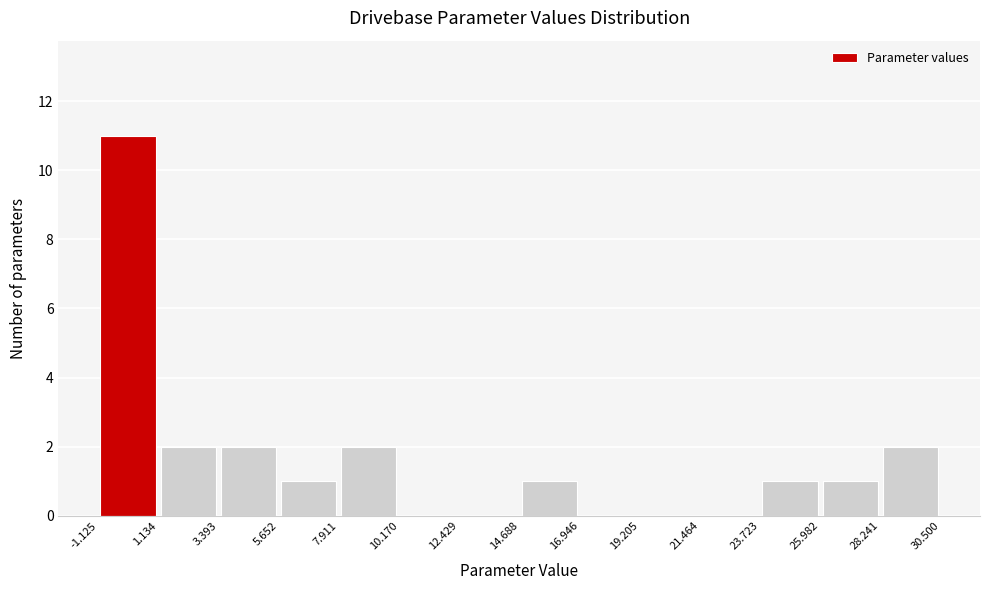

Reading left to right, transcribe this chart: for each bar, give the range it covers on the x-axis and its height. The values are not printed on the chart, so give them approximately, as read against the axis.

-1.125 to 1.134: 11
1.134 to 3.393: 2
3.393 to 5.652: 2
5.652 to 7.911: 1
7.911 to 10.170: 2
10.170 to 12.429: 0
12.429 to 14.688: 0
14.688 to 16.946: 1
16.946 to 19.205: 0
19.205 to 21.464: 0
21.464 to 23.723: 0
23.723 to 25.982: 1
25.982 to 28.241: 1
28.241 to 30.500: 2